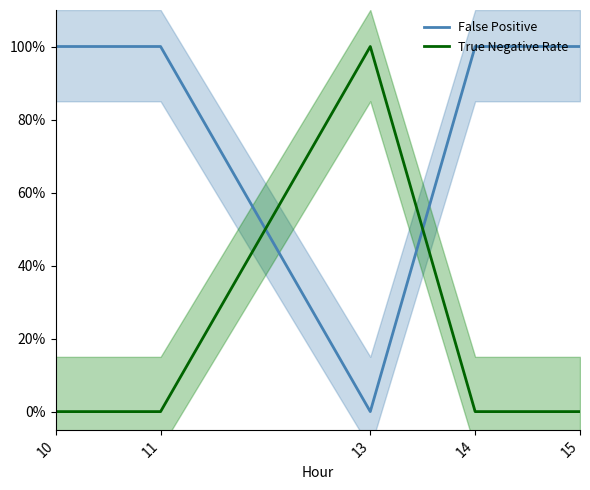

Between which two adjacent categories do False Positive and True Negative Rate first intersect?

11 and 13